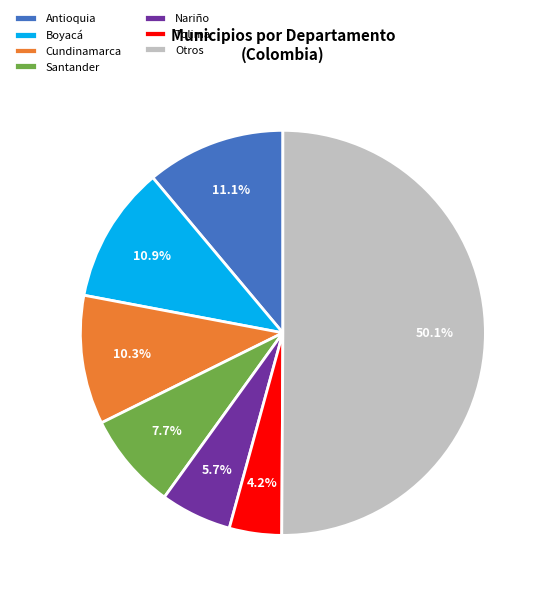

How much of the chart is everything except Santander?

92.3%